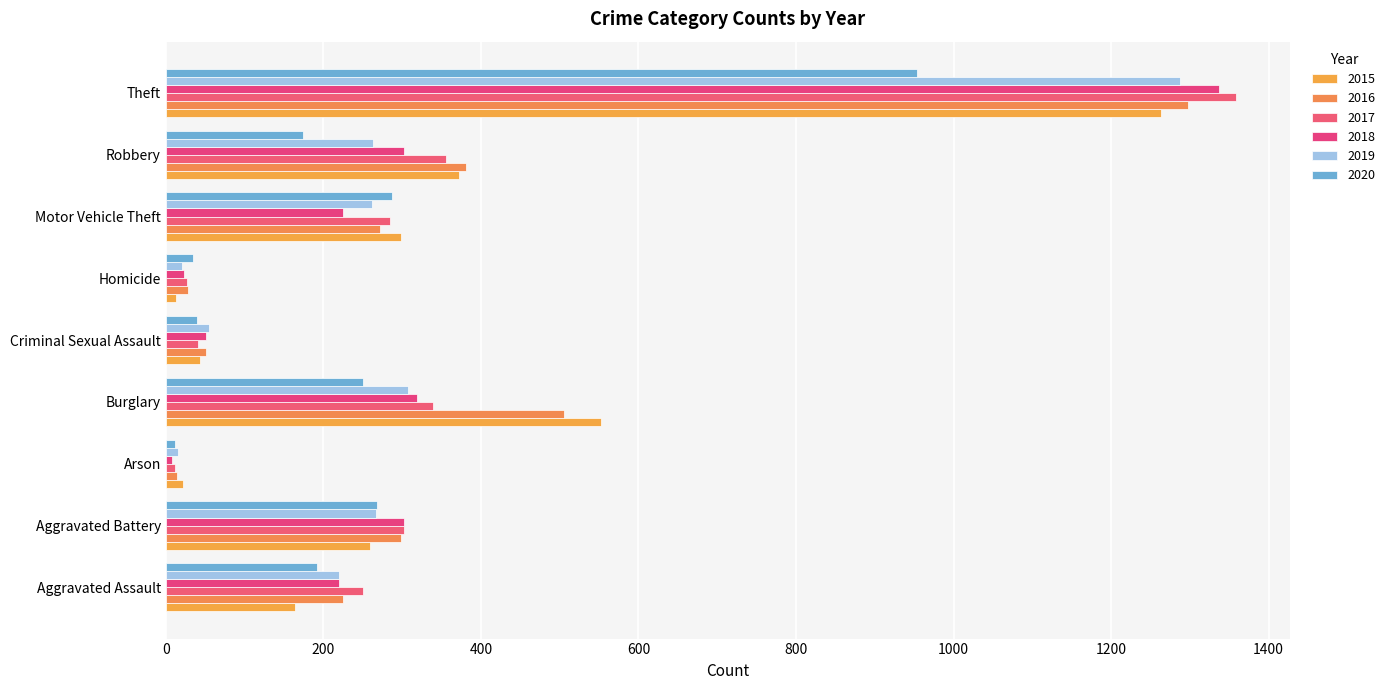

Between Burglary and Theft, which series saw the biggest shift?

2017